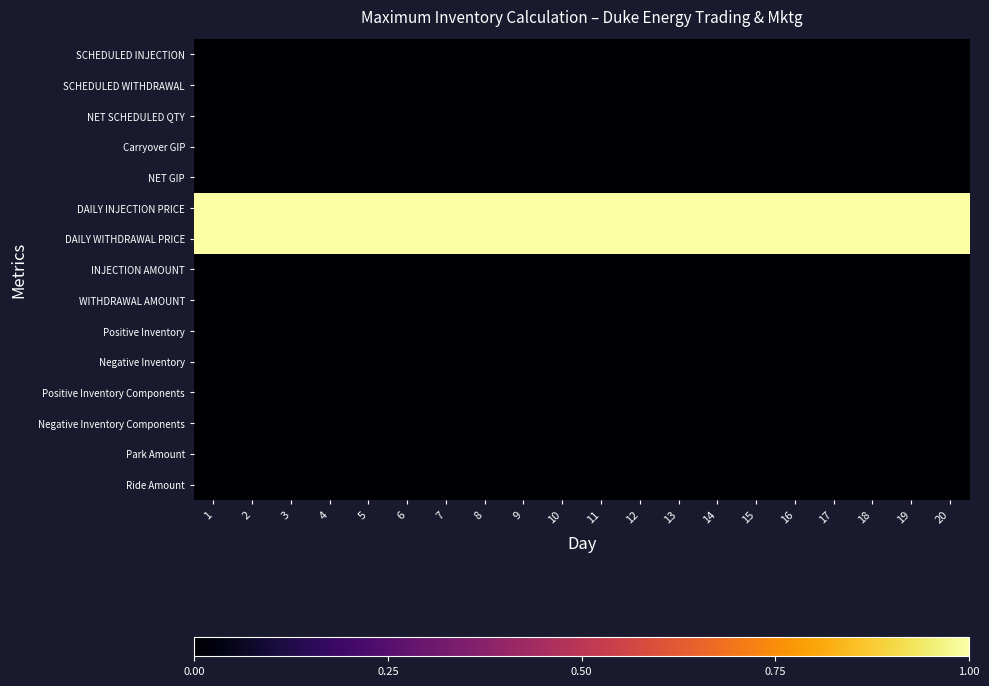

Reading right to left, extract all data points from this chart.

SCHEDULED INJECTION: 20=0	19=0	18=0	17=0	16=0	15=0	14=0	13=0	12=0	11=0	10=0	9=0	8=0	7=0	6=0	5=0	4=0	3=0	2=0	1=0
SCHEDULED WITHDRAWAL: 20=0	19=0	18=0	17=0	16=0	15=0	14=0	13=0	12=0	11=0	10=0	9=0	8=0	7=0	6=0	5=0	4=0	3=0	2=0	1=0
NET SCHEDULED QTY: 20=0	19=0	18=0	17=0	16=0	15=0	14=0	13=0	12=0	11=0	10=0	9=0	8=0	7=0	6=0	5=0	4=0	3=0	2=0	1=0
Carryover GIP: 20=0	19=0	18=0	17=0	16=0	15=0	14=0	13=0	12=0	11=0	10=0	9=0	8=0	7=0	6=0	5=0	4=0	3=0	2=0	1=0
NET GIP: 20=0	19=0	18=0	17=0	16=0	15=0	14=0	13=0	12=0	11=0	10=0	9=0	8=0	7=0	6=0	5=0	4=0	3=0	2=0	1=0
DAILY INJECTION PRICE: 20=1	19=1	18=1	17=1	16=1	15=1	14=1	13=1	12=1	11=1	10=1	9=1	8=1	7=1	6=1	5=1	4=1	3=1	2=1	1=1
DAILY WITHDRAWAL PRICE: 20=1	19=1	18=1	17=1	16=1	15=1	14=1	13=1	12=1	11=1	10=1	9=1	8=1	7=1	6=1	5=1	4=1	3=1	2=1	1=1
INJECTION AMOUNT: 20=0	19=0	18=0	17=0	16=0	15=0	14=0	13=0	12=0	11=0	10=0	9=0	8=0	7=0	6=0	5=0	4=0	3=0	2=0	1=0
WITHDRAWAL AMOUNT: 20=0	19=0	18=0	17=0	16=0	15=0	14=0	13=0	12=0	11=0	10=0	9=0	8=0	7=0	6=0	5=0	4=0	3=0	2=0	1=0
Positive Inventory: 20=0	19=0	18=0	17=0	16=0	15=0	14=0	13=0	12=0	11=0	10=0	9=0	8=0	7=0	6=0	5=0	4=0	3=0	2=0	1=0
Negative Inventory: 20=0	19=0	18=0	17=0	16=0	15=0	14=0	13=0	12=0	11=0	10=0	9=0	8=0	7=0	6=0	5=0	4=0	3=0	2=0	1=0
Positive Inventory Components: 20=0	19=0	18=0	17=0	16=0	15=0	14=0	13=0	12=0	11=0	10=0	9=0	8=0	7=0	6=0	5=0	4=0	3=0	2=0	1=0
Negative Inventory Components: 20=0	19=0	18=0	17=0	16=0	15=0	14=0	13=0	12=0	11=0	10=0	9=0	8=0	7=0	6=0	5=0	4=0	3=0	2=0	1=0
Park Amount: 20=0	19=0	18=0	17=0	16=0	15=0	14=0	13=0	12=0	11=0	10=0	9=0	8=0	7=0	6=0	5=0	4=0	3=0	2=0	1=0
Ride Amount: 20=0	19=0	18=0	17=0	16=0	15=0	14=0	13=0	12=0	11=0	10=0	9=0	8=0	7=0	6=0	5=0	4=0	3=0	2=0	1=0